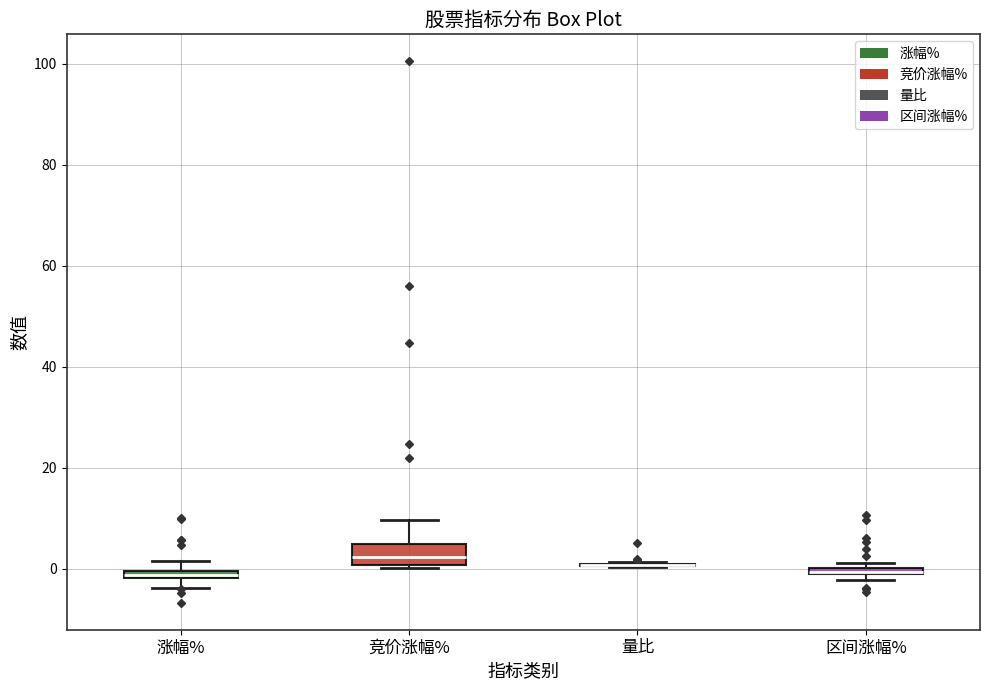

Comparing the boxes themselves (not the whiskers), which one is the tallest?

竞价涨幅%